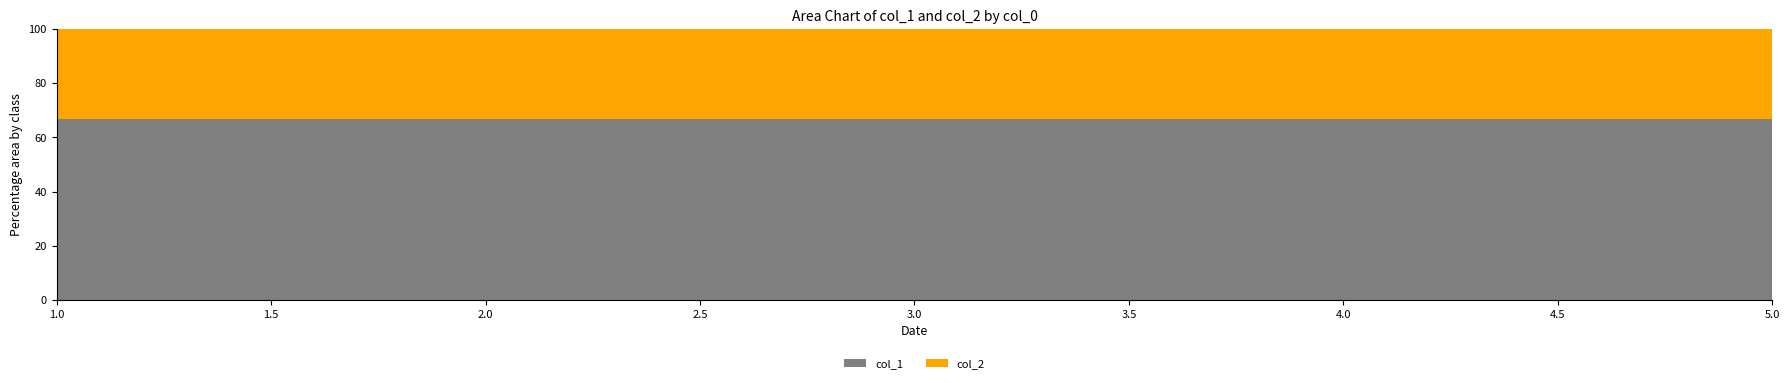

The value of col_2 at 3 is 2. True or false?

False